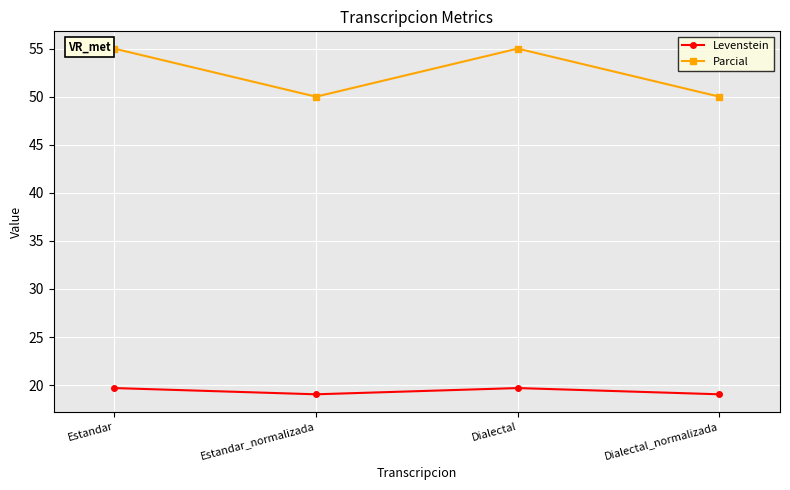

How many interior local peaks does the Levenstein series have?

1